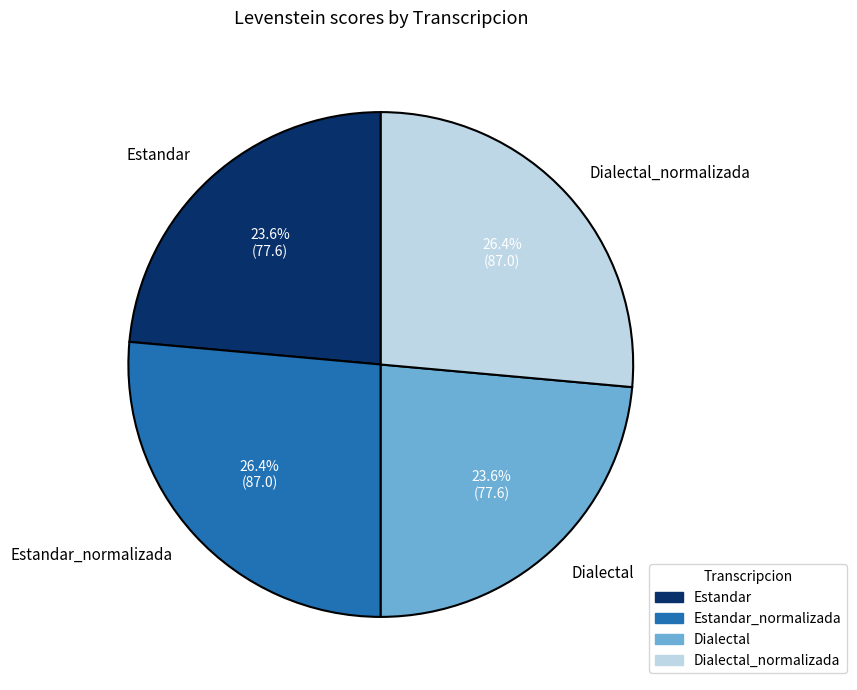

What portion of the pie excludes Dialectal_normalizada?

73.6%